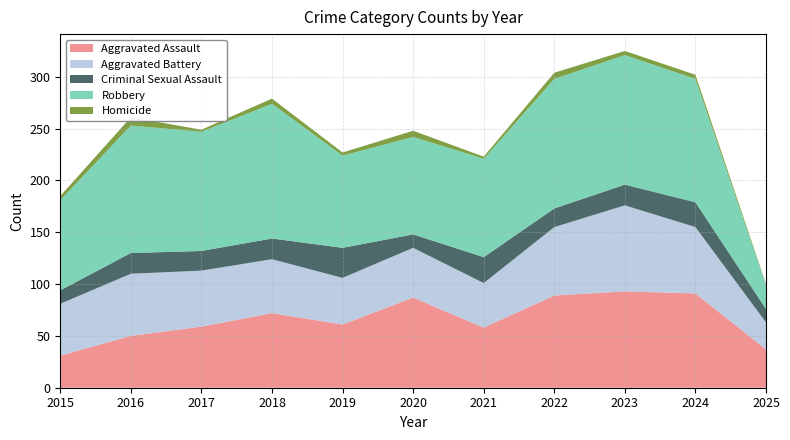

Reading right to left, transcribe all the data shown in this chart.

Aggravated Assault: 2025=37	2024=91	2023=93	2022=89	2021=58	2020=87	2019=61	2018=72	2017=59	2016=50	2015=31
Aggravated Battery: 2025=26	2024=64	2023=83	2022=66	2021=43	2020=48	2019=45	2018=52	2017=54	2016=60	2015=50
Criminal Sexual Assault: 2025=13	2024=24	2023=20	2022=18	2021=25	2020=13	2019=29	2018=20	2017=19	2016=20	2015=13
Robbery: 2025=23	2024=119	2023=125	2022=125	2021=95	2020=94	2019=89	2018=130	2017=115	2016=123	2015=87
Homicide: 2025=1	2024=4	2023=4	2022=6	2021=2	2020=6	2019=3	2018=5	2017=2	2016=8	2015=4